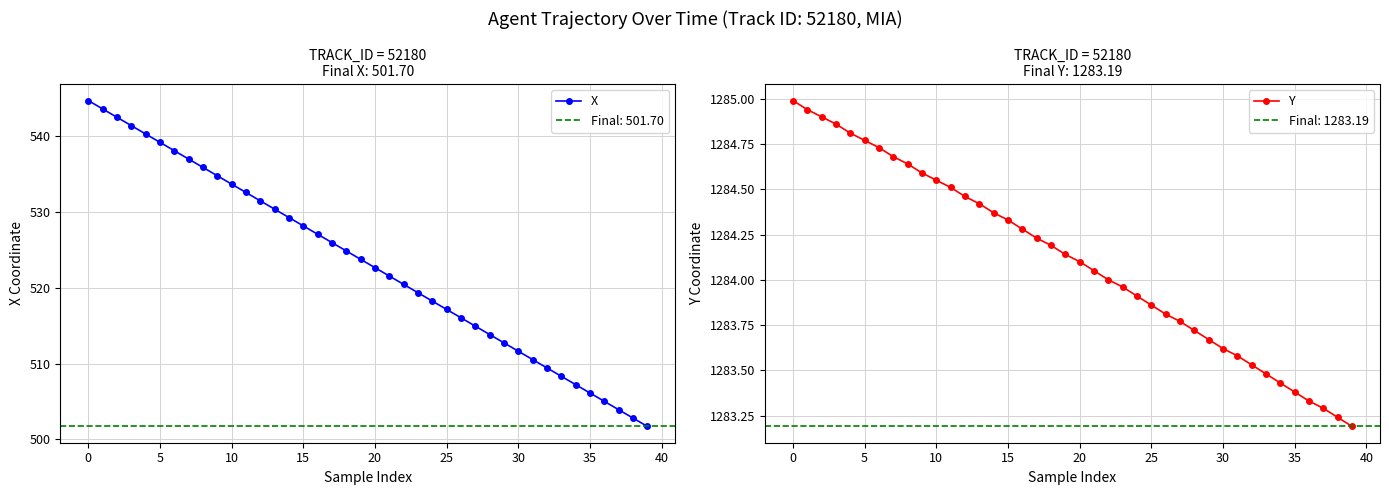

How many values in the X series are below 523?

20